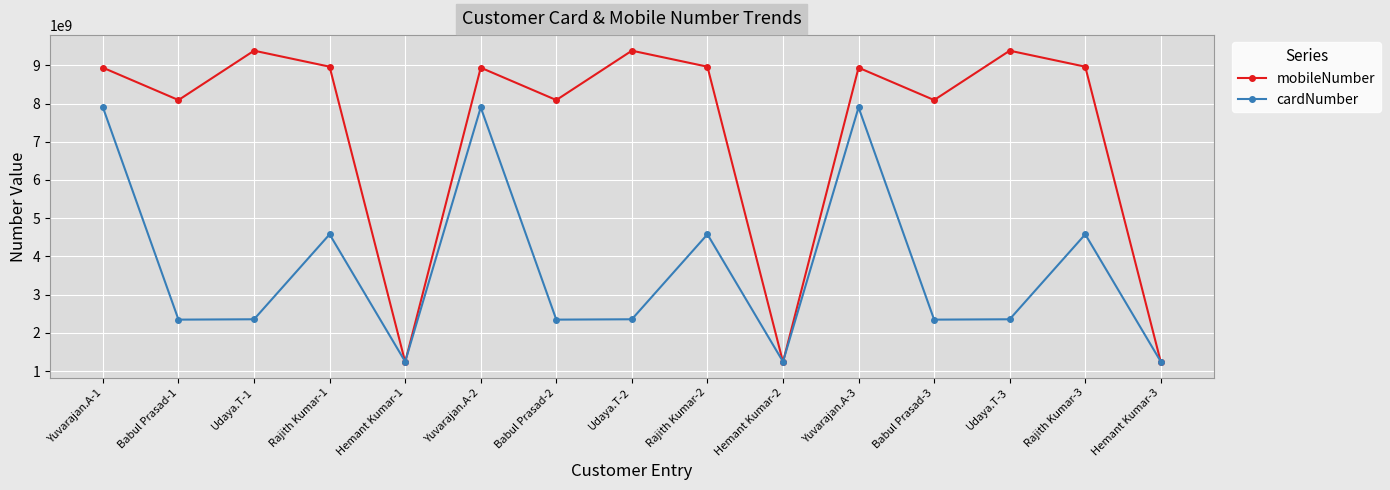

What position from the left is Yuvarajan.A-2?

6